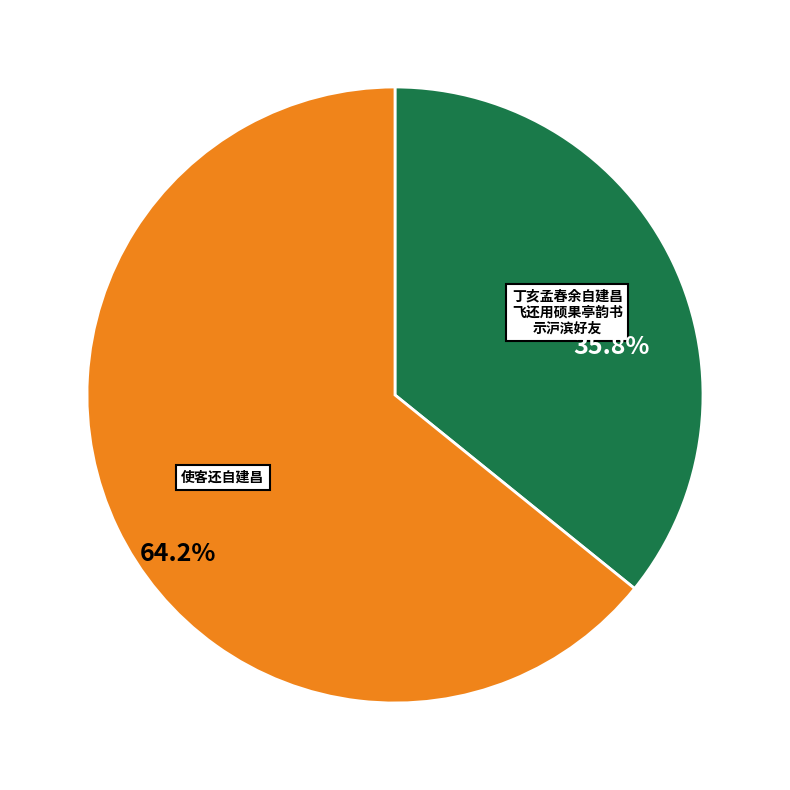

Is there any slice that represents more than half of the pie?

Yes